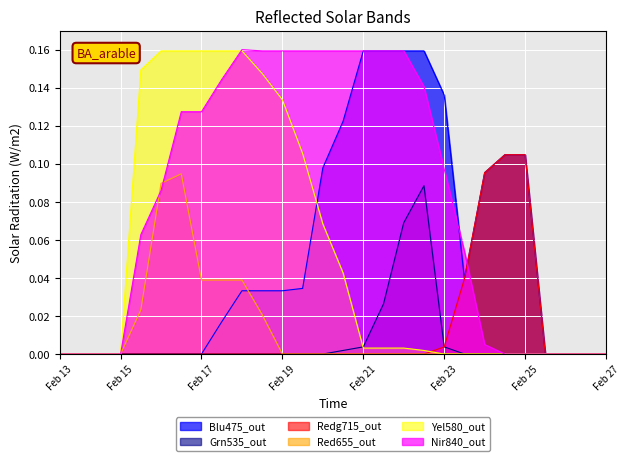

True or false: Nir840_out has a value of 0.1 at Feb 13.

False